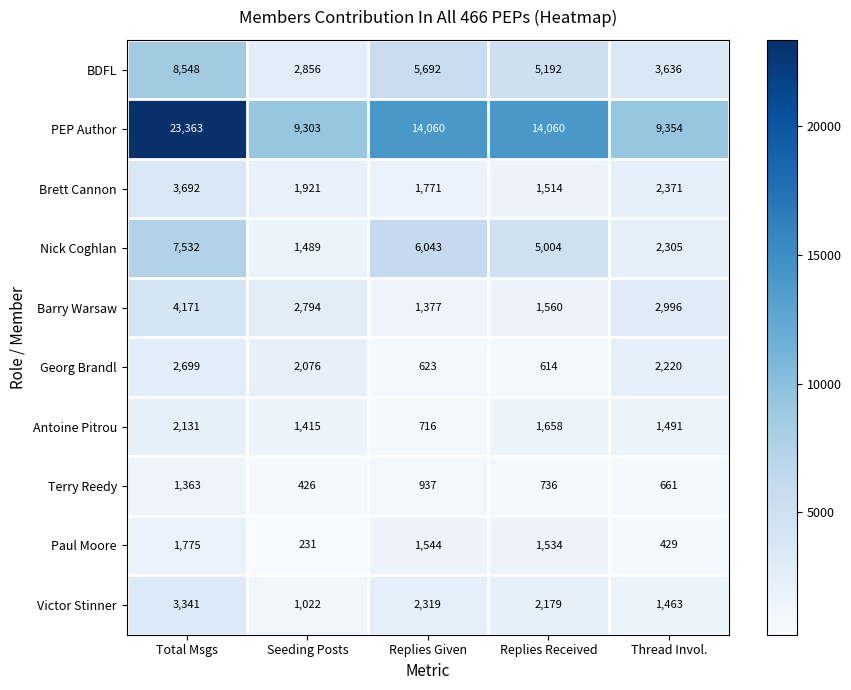

True or false: Antoine Pitrou has a value of 1658 at Replies Received.

True